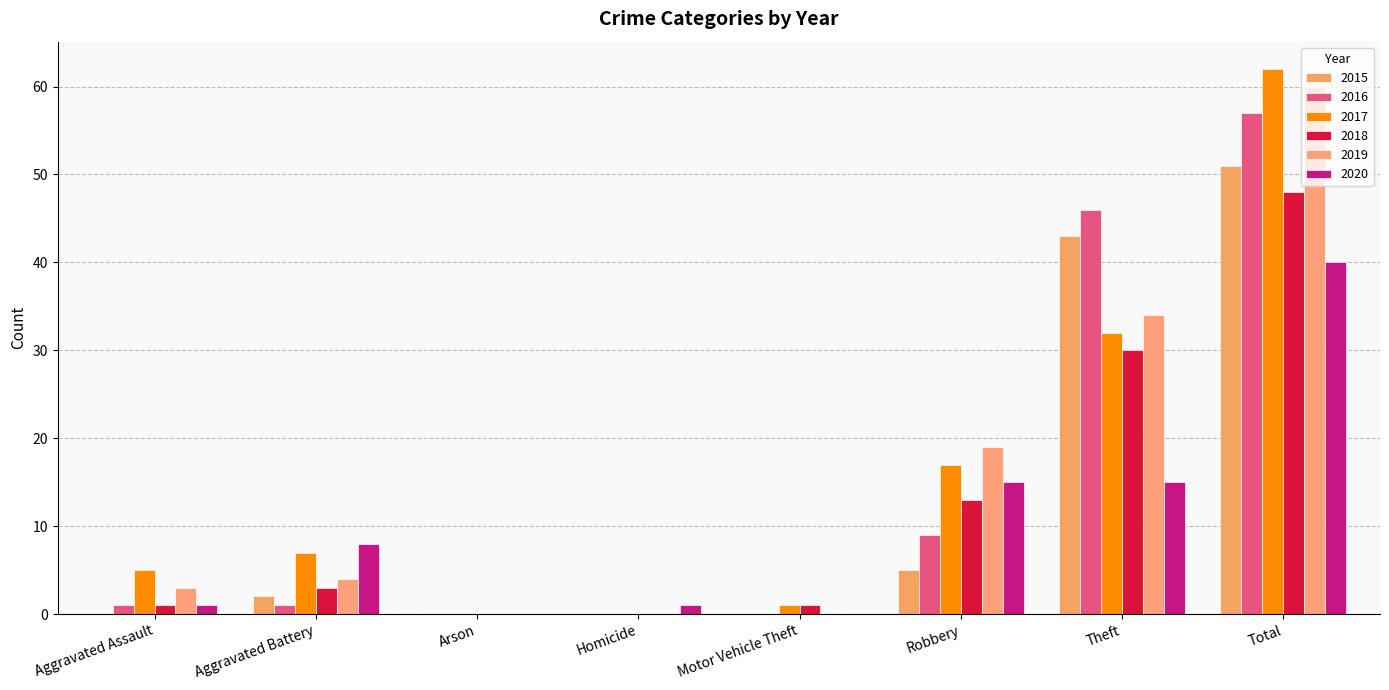

At which label does 2018 first exceed 3?

Robbery